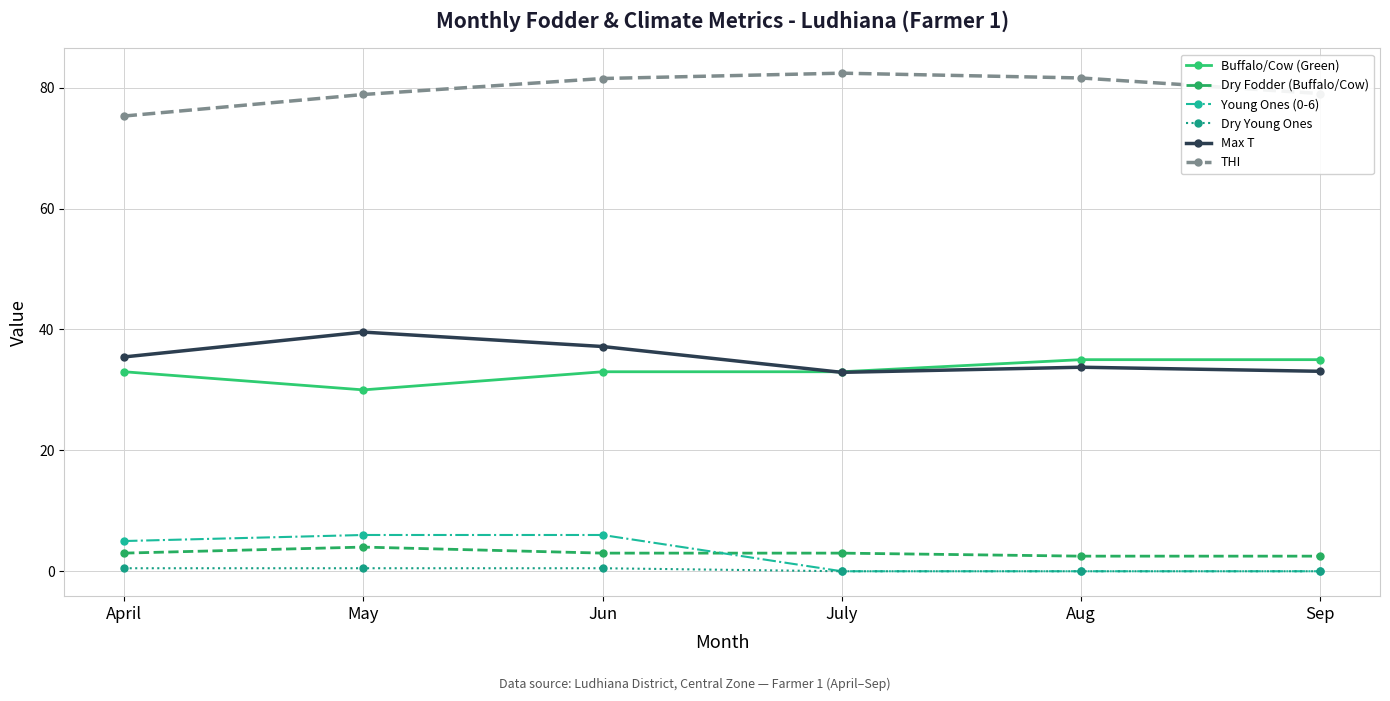

Rank the series by their maximum value, from lowest to highest.

Dry Young Ones, Dry Fodder (Buffalo/Cow), Young Ones (0-6), Buffalo/Cow (Green), Max T, THI